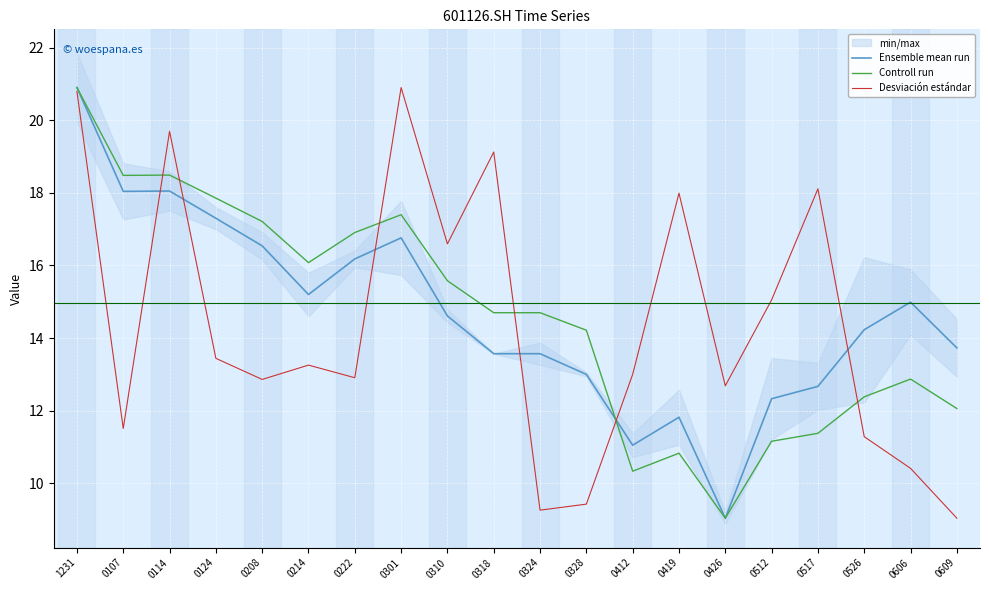

Is it true that Ensemble mean run equals 13.7 at 0609?

True